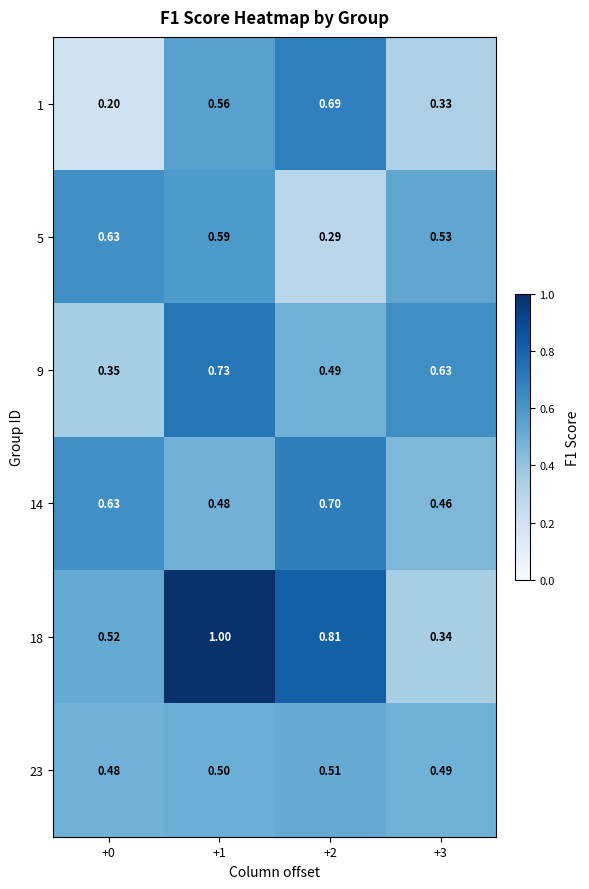

Is the value of 18 at +1 greater than the value of 14 at +1?

Yes